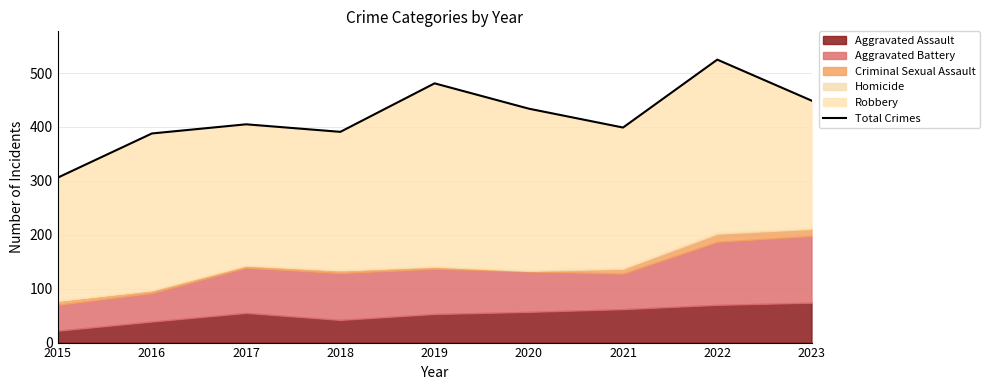

The chart shows a value of 194 at 2020. True or false?

False